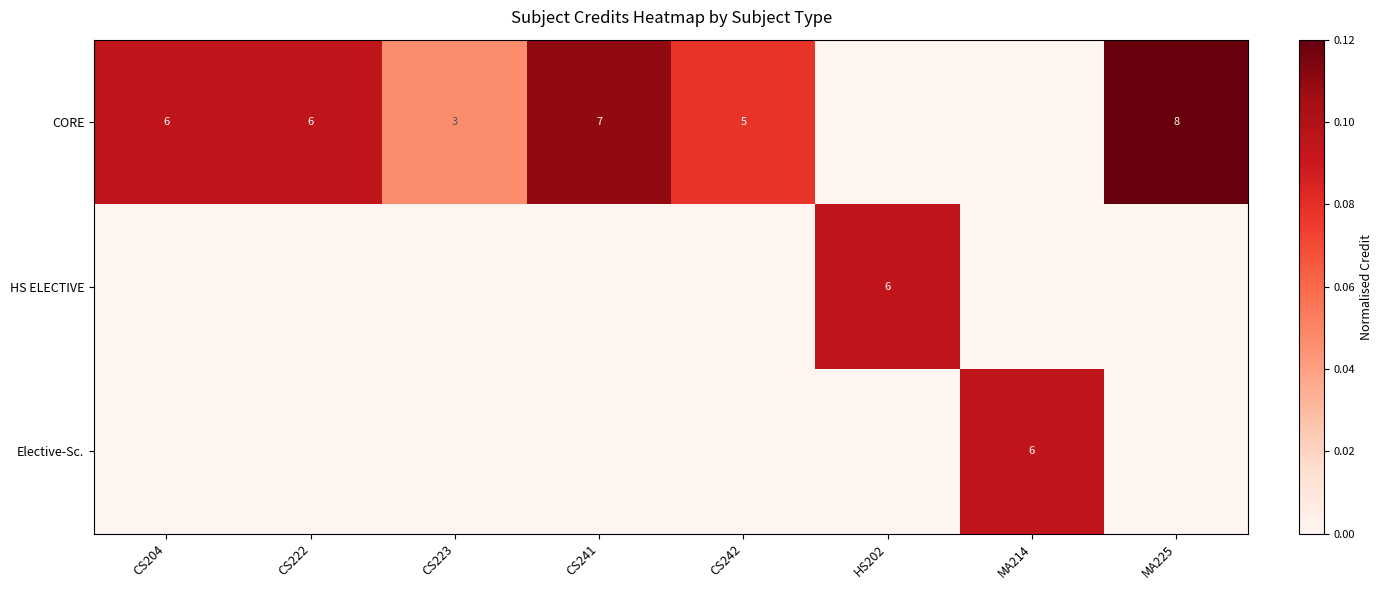

Count the number of data series in this chart.

3